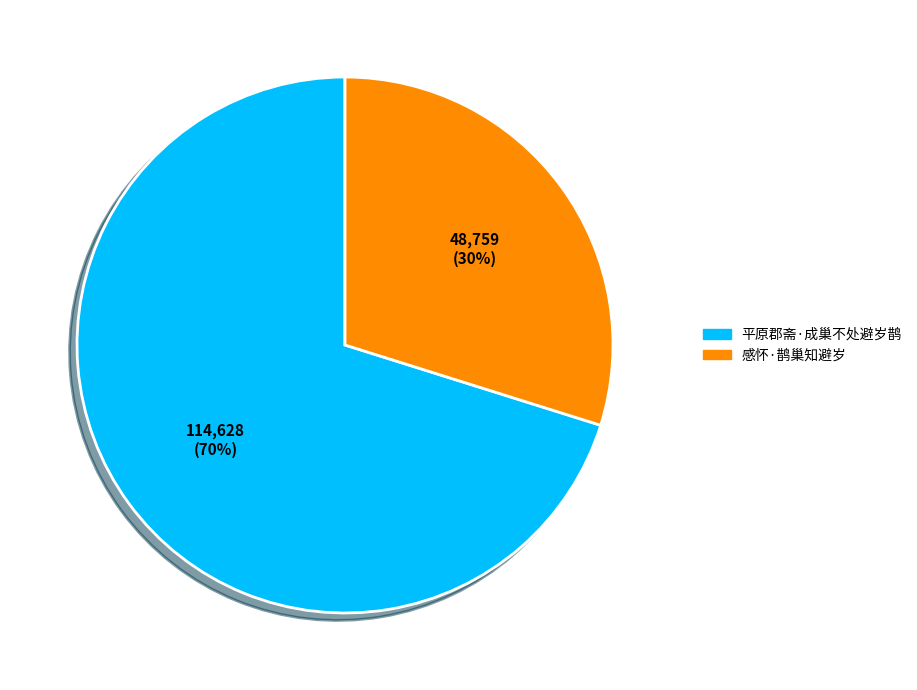

To the nearest percent, what percentage of the pie is 感怀·鹊巢知避岁?

30%